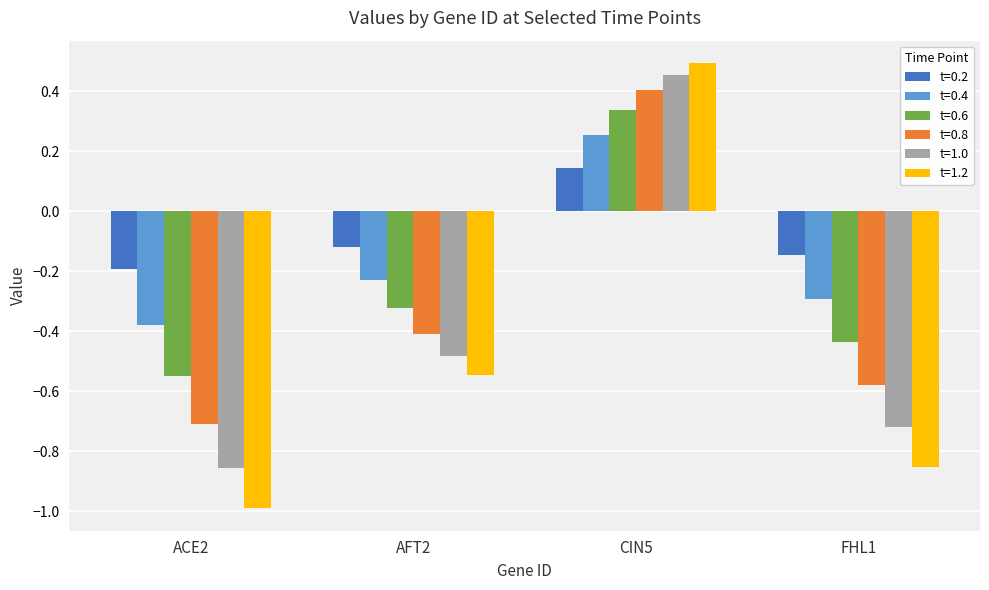

Rank the series by their maximum value, from lowest to highest.

t=0.2, t=0.4, t=0.6, t=0.8, t=1.0, t=1.2